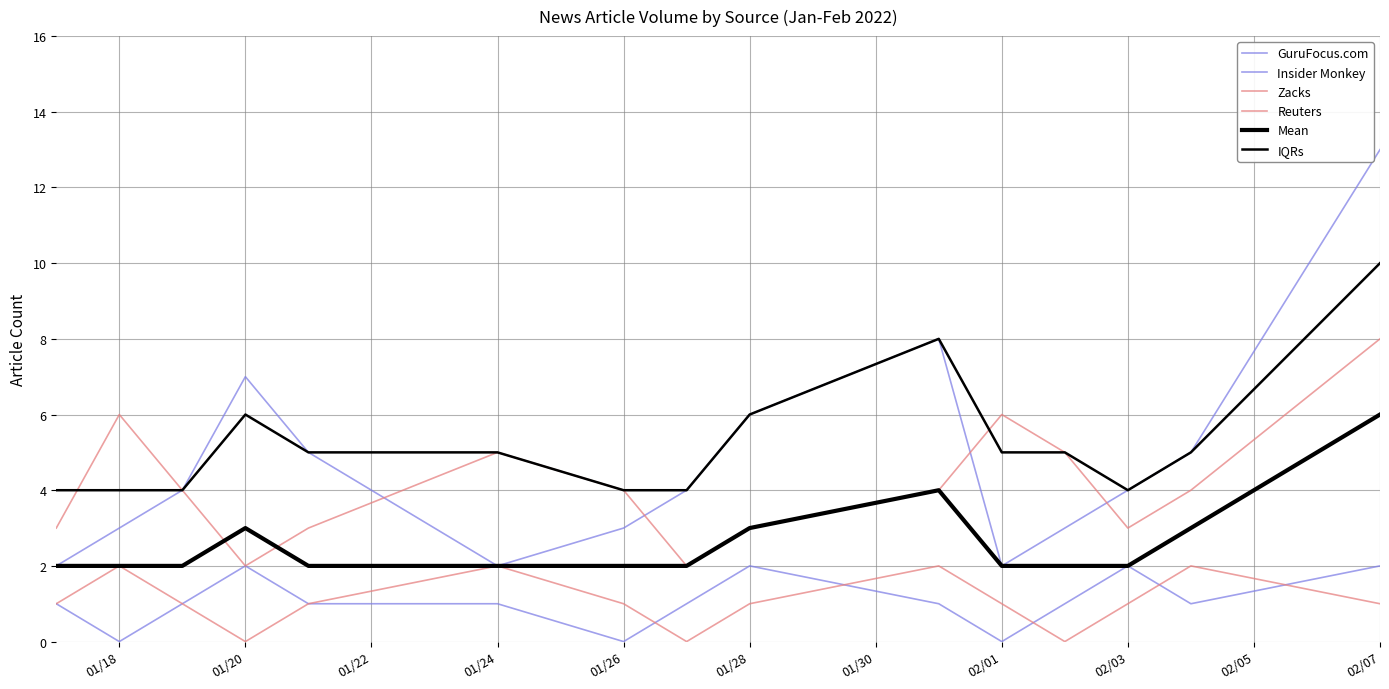

True or false: IQRs and Zacks intersect in this chart.

True